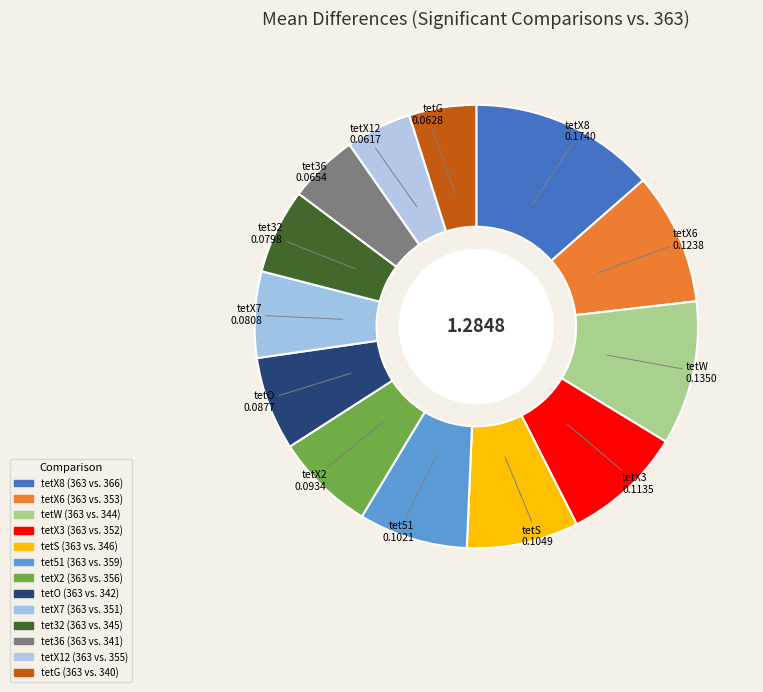

How many segments does this pie chart have?

13